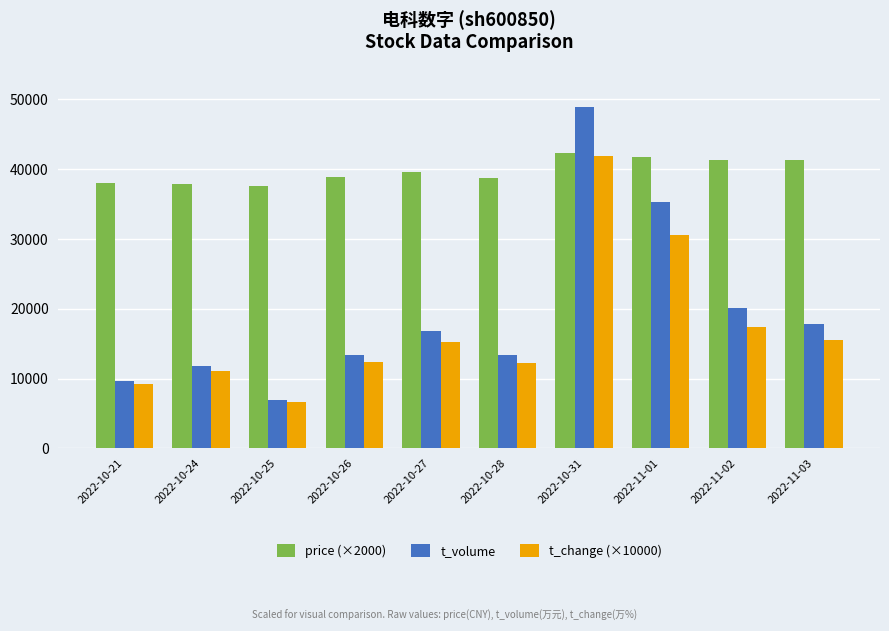

How many groups of bars are there?

10